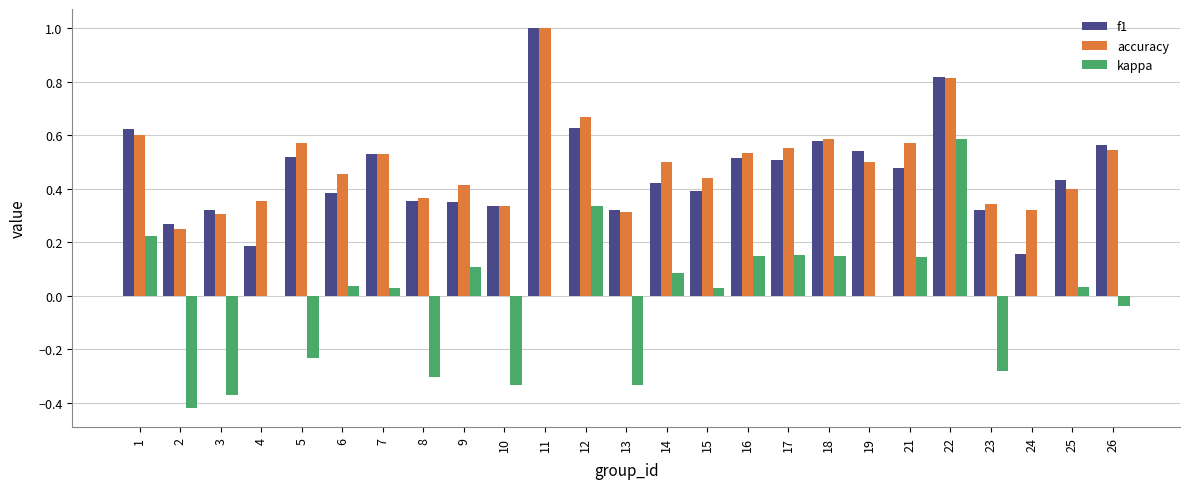

Between 22 and 24, which series saw the biggest shift?

f1